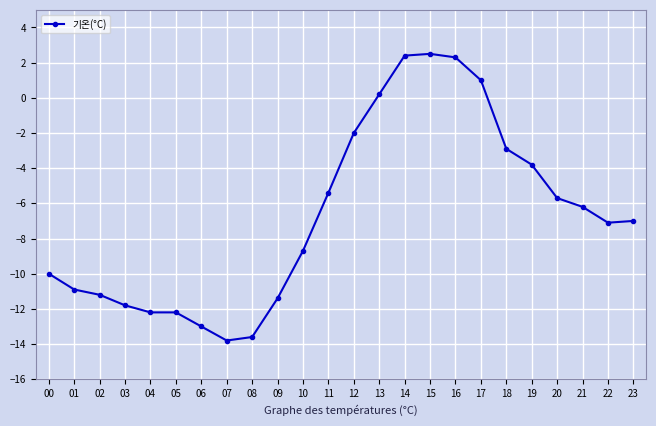

True or false: there are more than 0 points higher than both neighbors.

True